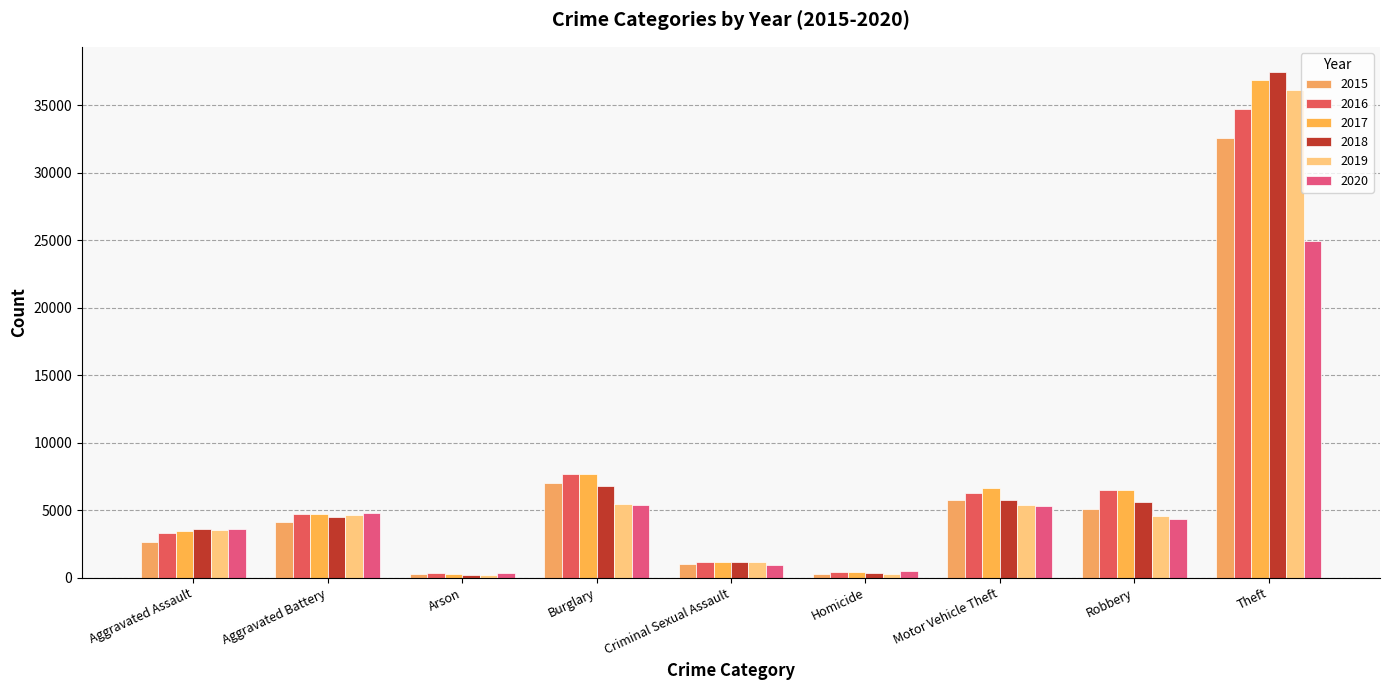

At which label is 2015 closest to 16412?

Burglary